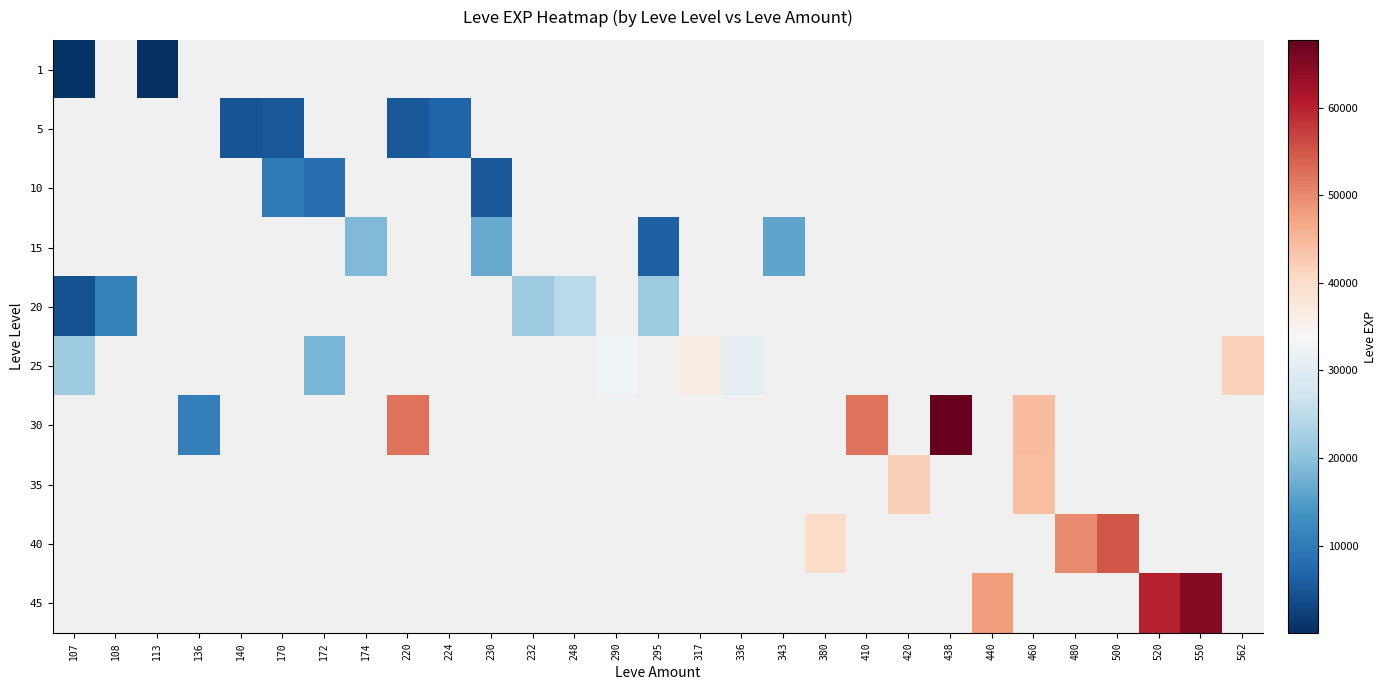

How many series are shown in this chart?

10